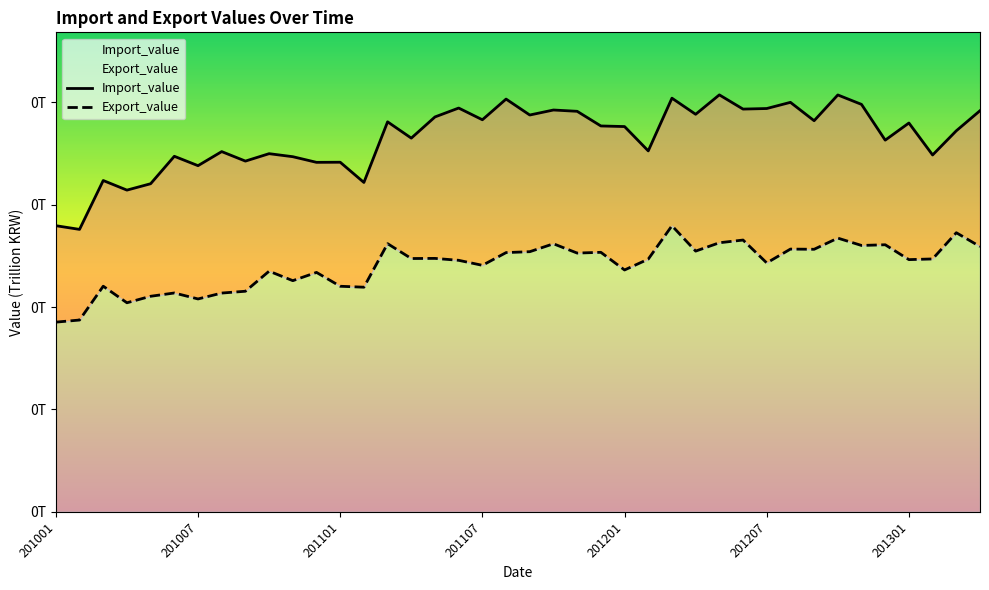

Which category has the lowest value across all series?

201001